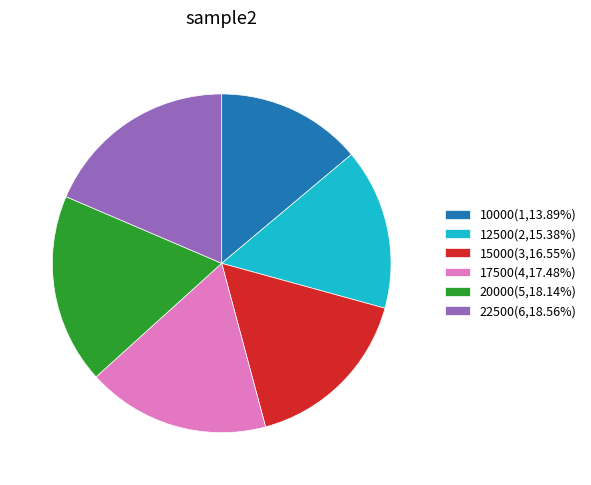

Combined, do 22500(6,18.56%) and 17500(4,17.48%) account for over 50%?

No